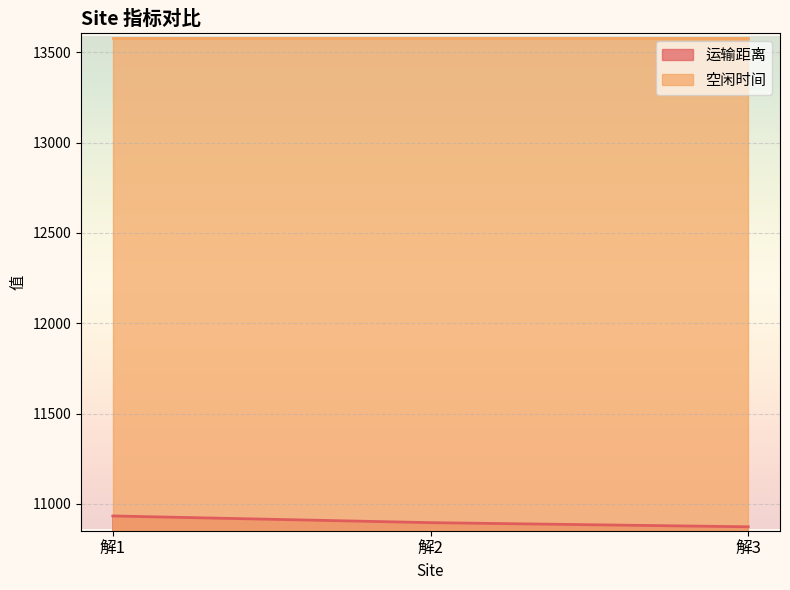

What is the approximate value at 解3?

10872.6